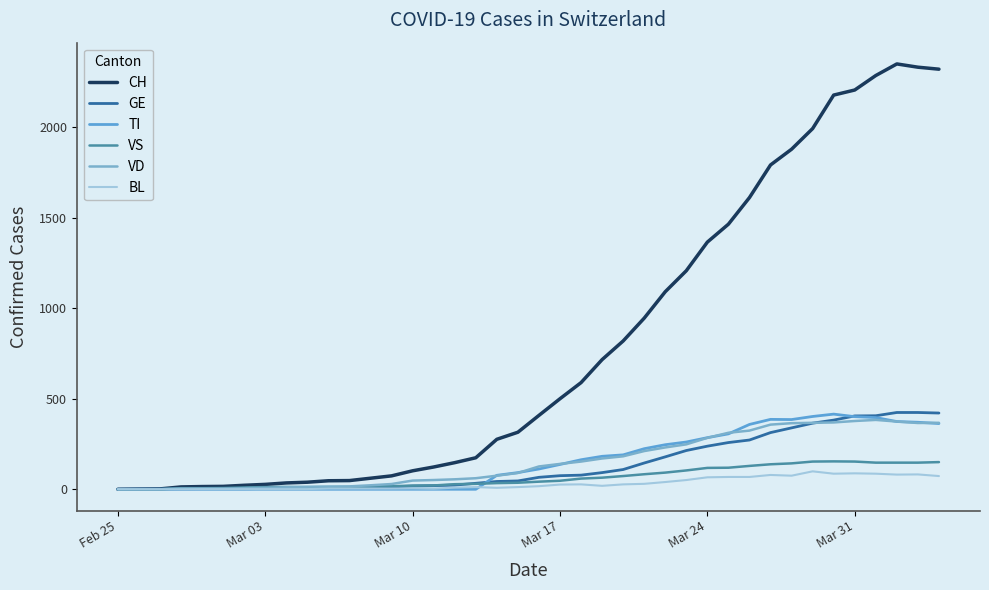

True or false: CH and TI intersect in this chart.

False